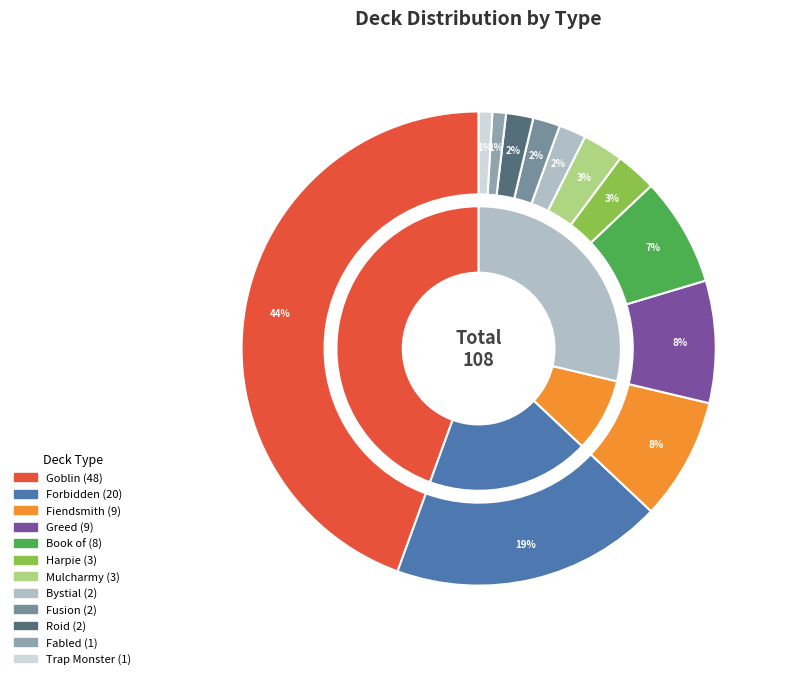

Does Book of account for over 50% of the chart?

No